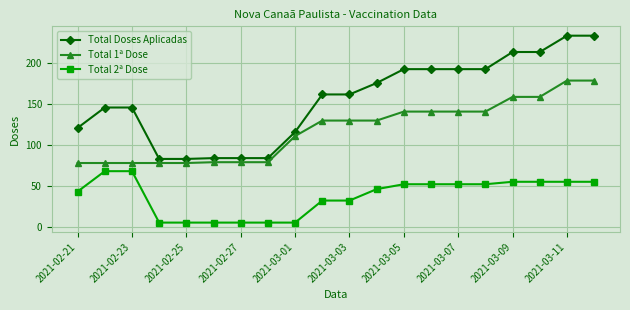

True or false: Total 1ª Dose and Total 2ª Dose cross at least once.

False